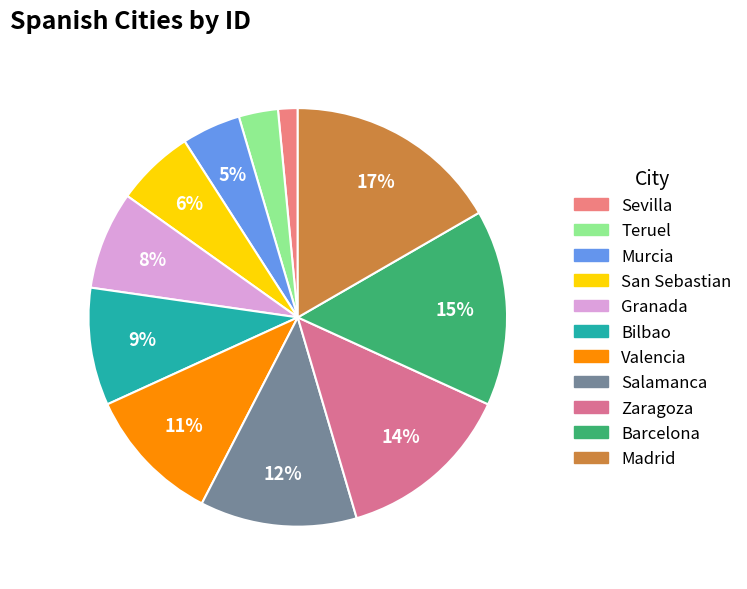

Is it true that Salamanca is 23% of the pie?

False